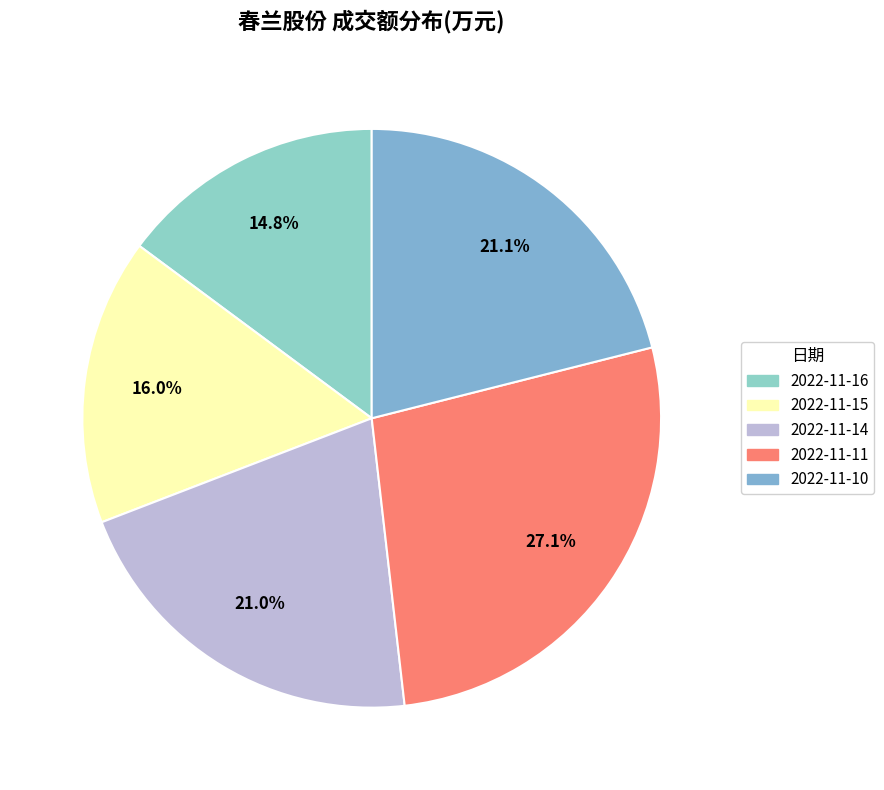

Count the number of slices in the pie.

5